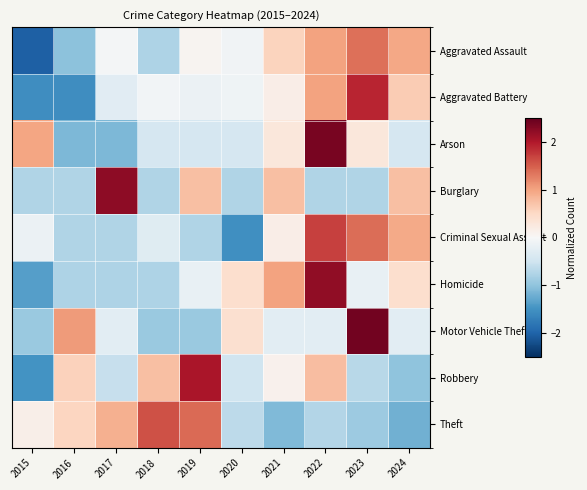

What is the total value across all series at 2016?

-3.8